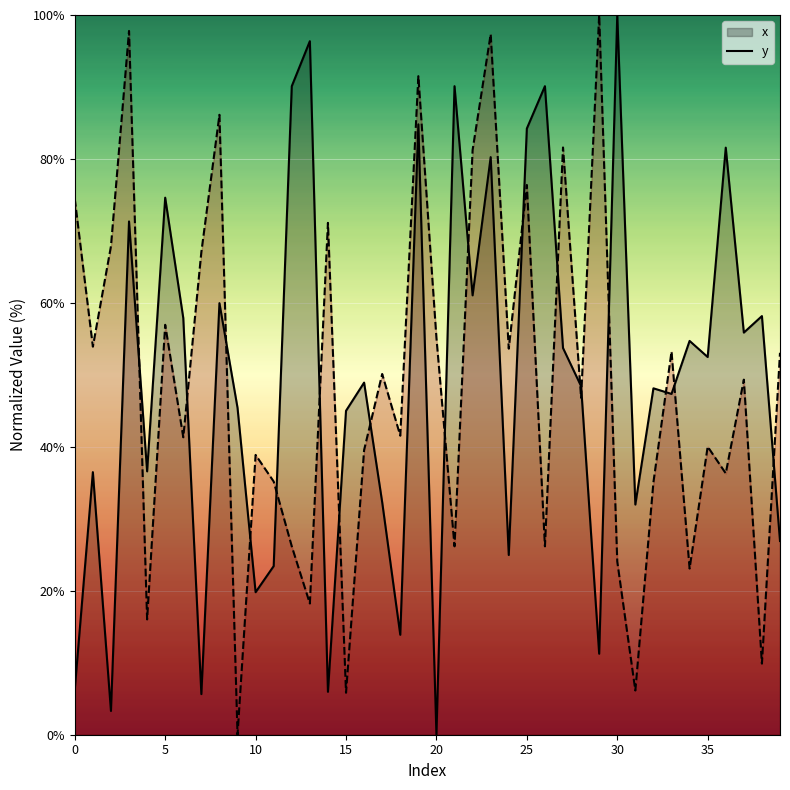

Reading right to left, list all the values displayed in this chart.

x: 26.9	58.2	55.9	81.6	52.5	54.7	47.4	48.1	32.0	100.0	11.3	48.4	53.7	90.1	84.2	25.0	80.3	61.0	90.1	0.0	84.8	13.9	32.3	48.9	45.0	6.0	96.4	90.1	23.4	19.8	45.4	60.0	5.6	57.9	74.6	36.6	71.3	3.3	36.5	6.3
y: 53.1	9.9	49.3	36.3	40.0	23.1	53.2	35.1	6.1	24.1	100.0	46.8	81.6	26.2	76.4	53.6	97.3	81.2	26.2	55.1	91.5	41.6	50.1	39.6	5.8	71.1	18.2	26.2	35.2	38.9	0.0	86.1	67.1	41.3	57.0	16.0	97.8	67.9	53.9	74.4